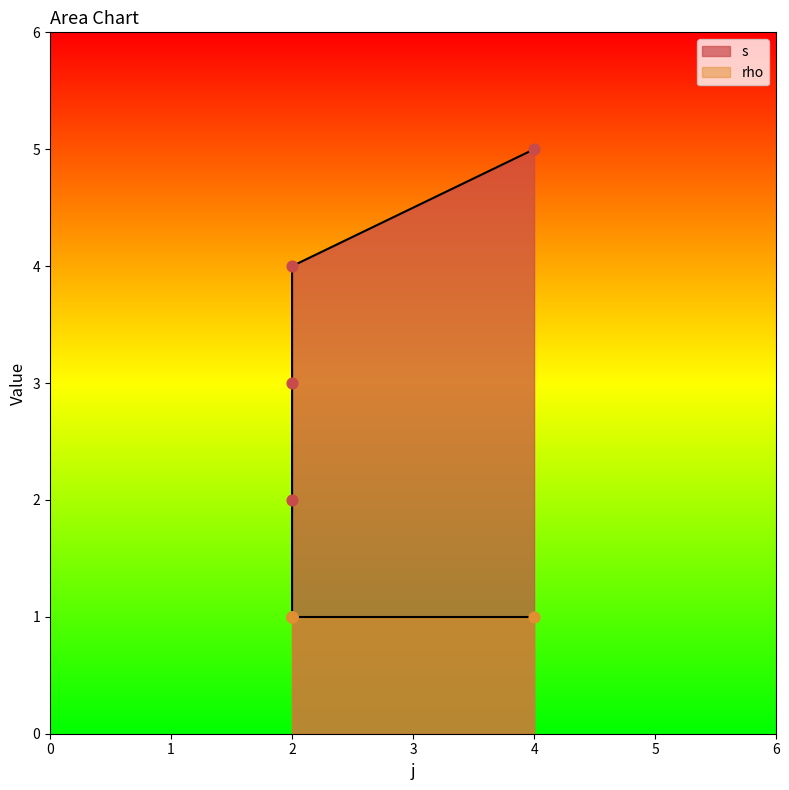

What is the change in value from 2 to 2?

+1